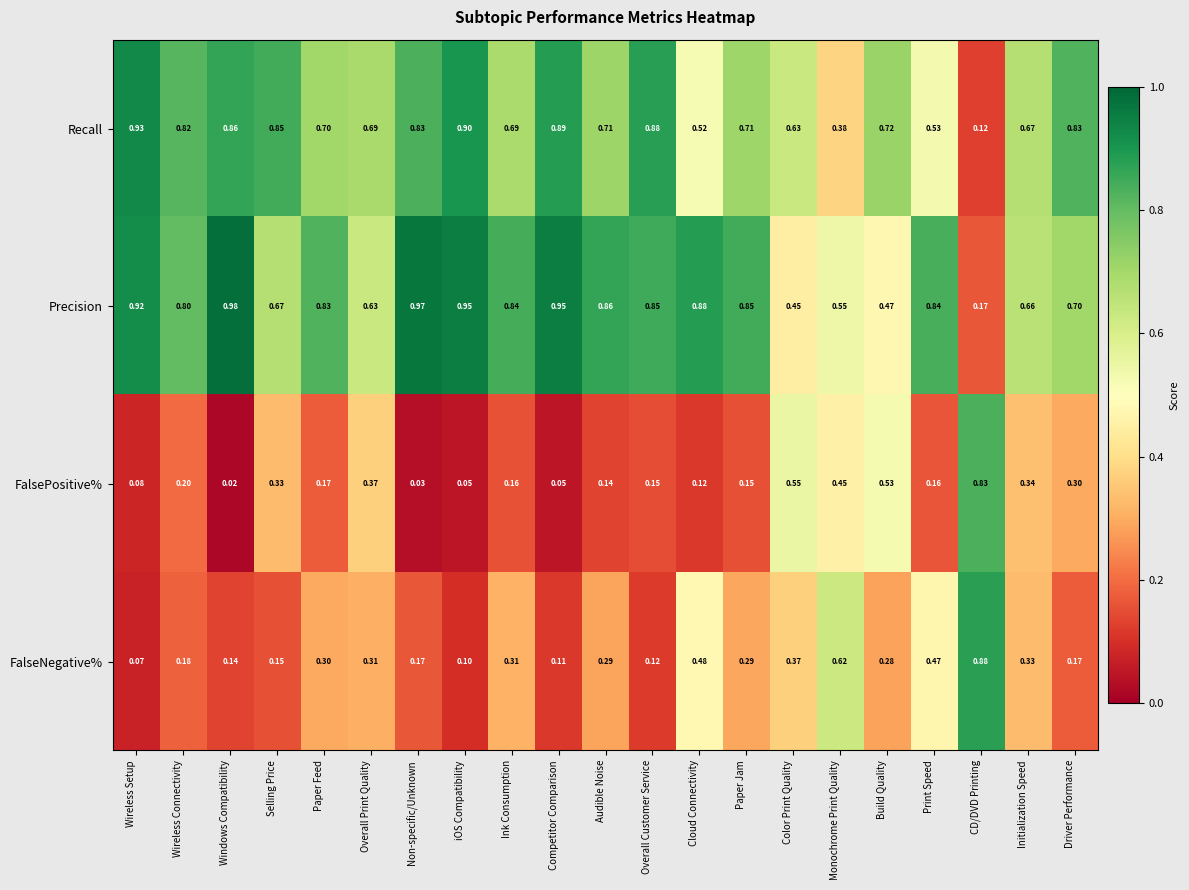

Which series has the largest total across all categories?

Precision